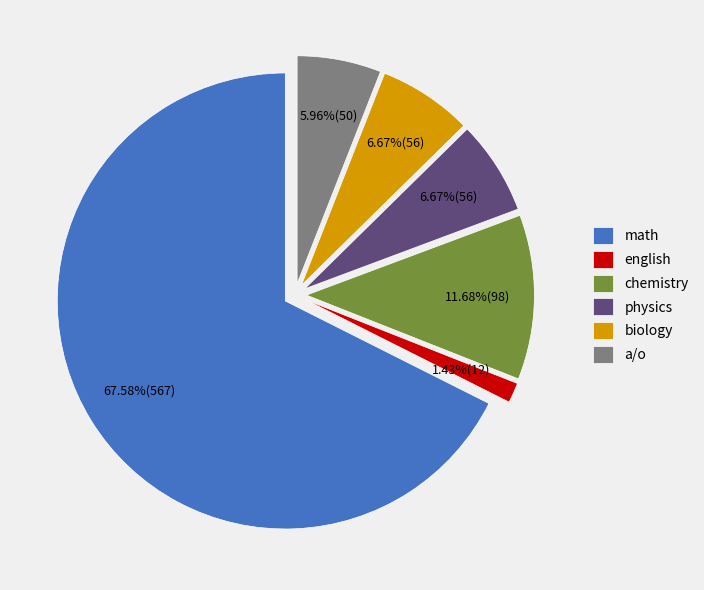

To the nearest percent, what is the difference between the largest and smallest slice percentages?

66%